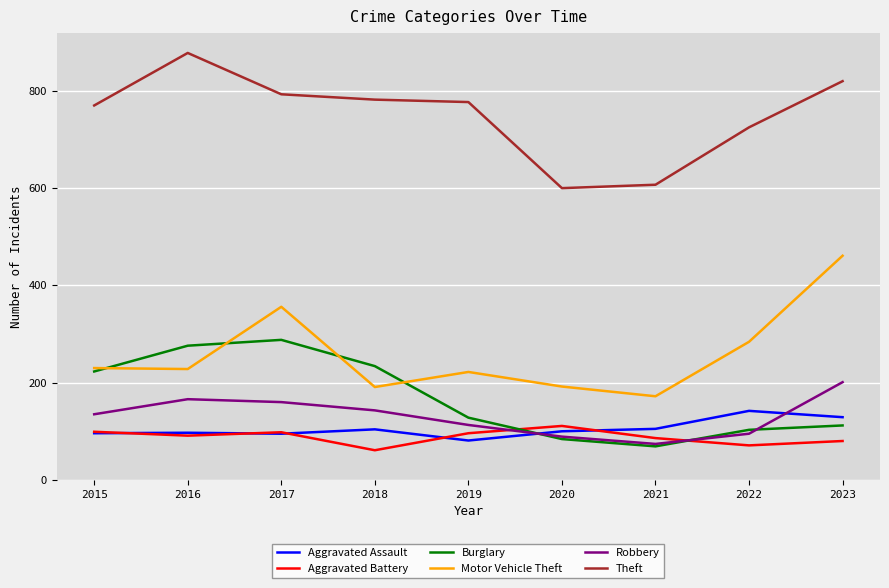

Rank the series by their maximum value, from lowest to highest.

Aggravated Battery, Aggravated Assault, Robbery, Burglary, Motor Vehicle Theft, Theft